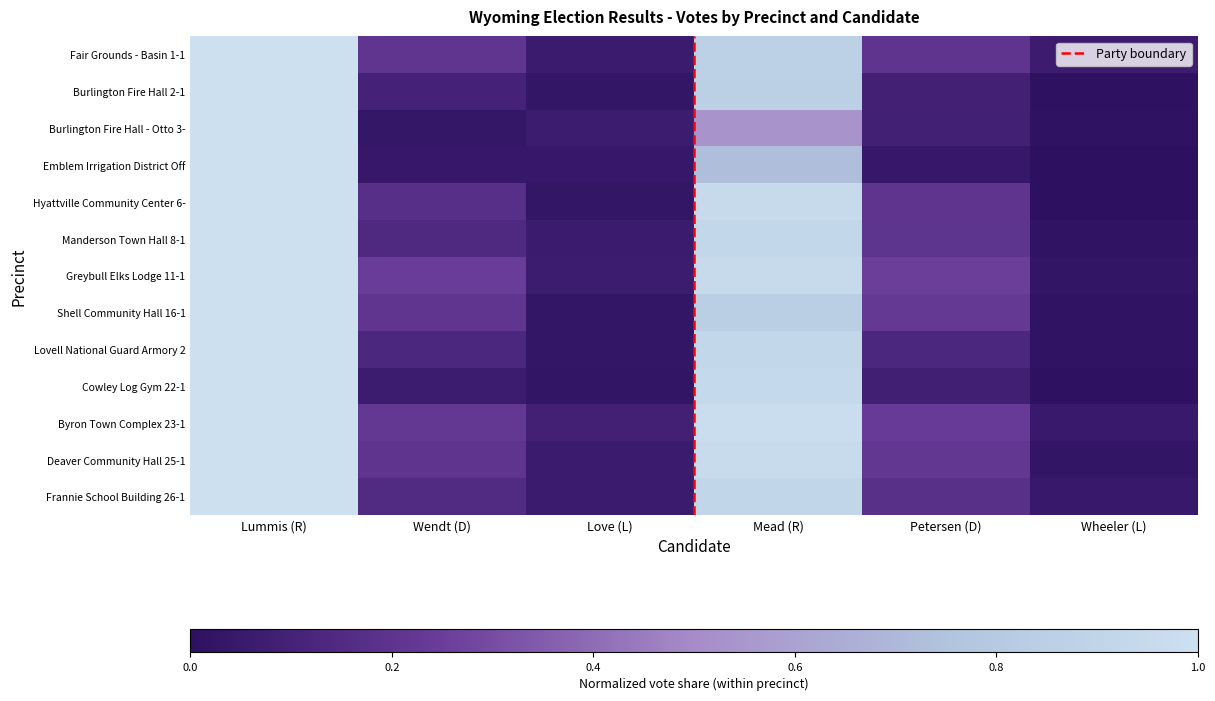

Which series has the widest spread of values?

Emblem Irrigation District Office 5-1